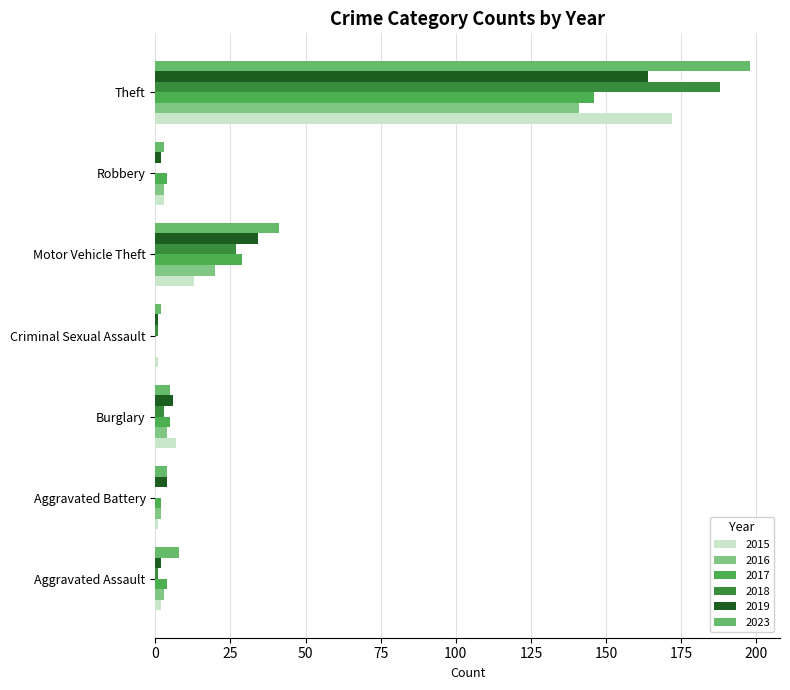

Count the number of data series in this chart.

6